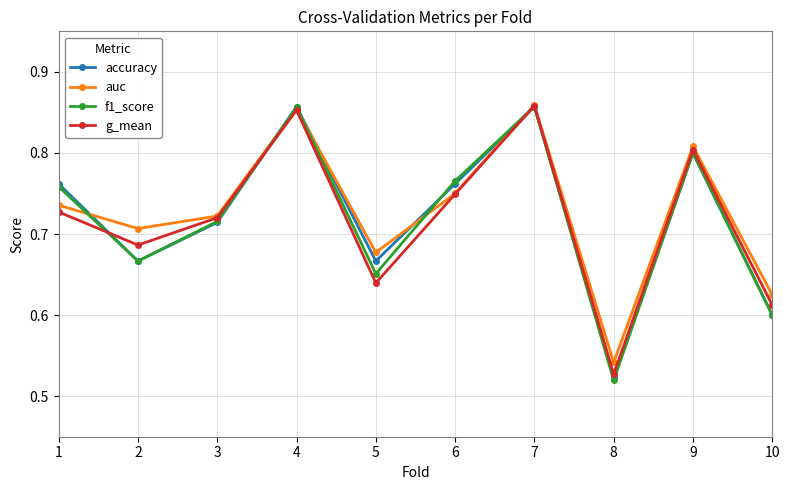

Which category has the highest value in the g_mean series?

7